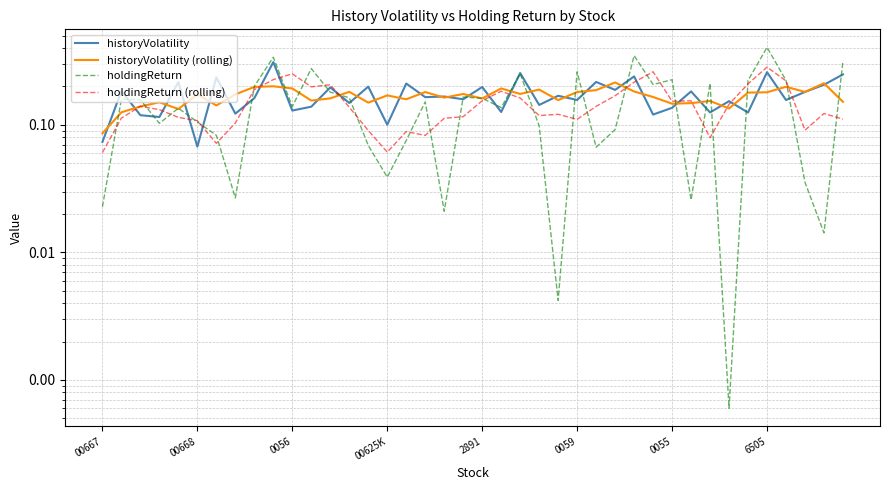

Does the chart have visible grid lines?

Yes